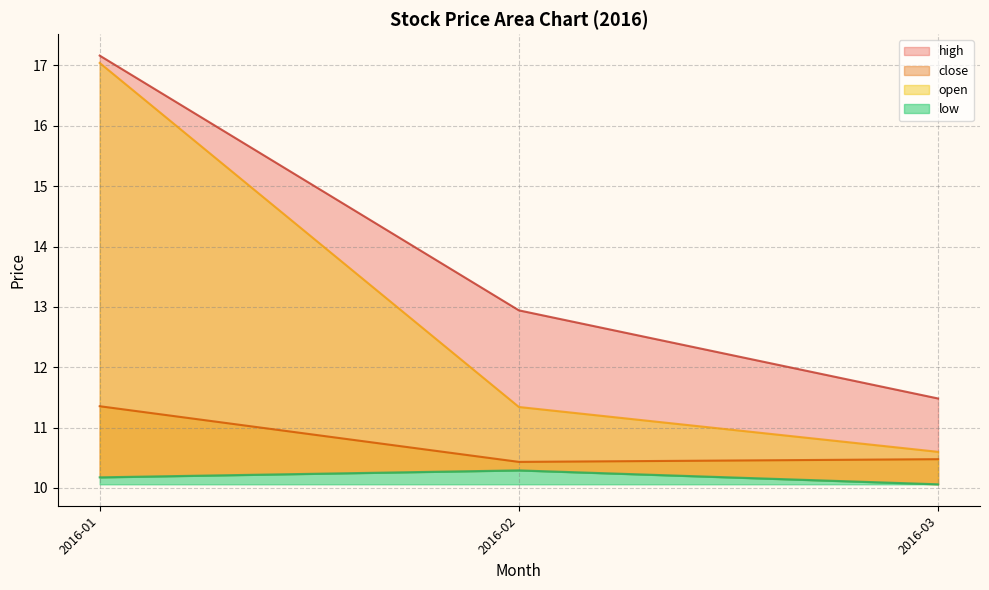

True or false: close has more than 1 interior local peaks.

False